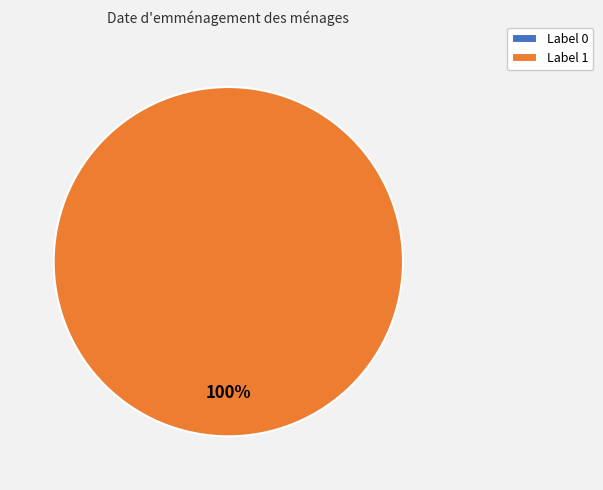

Does 0 represent more than half of the total?

No